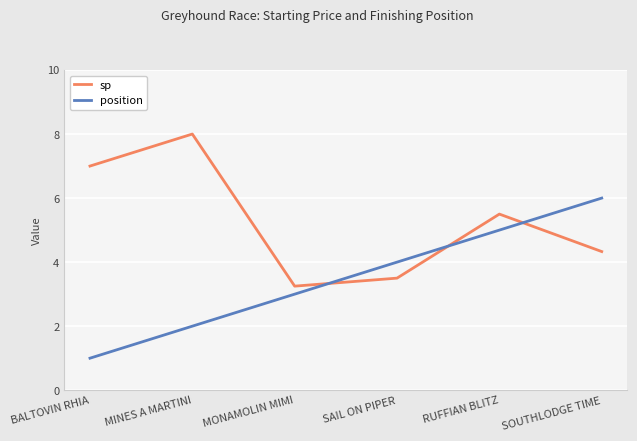

Between MONAMOLIN MIMI and SOUTHLODGE TIME, which series saw the biggest shift?

position